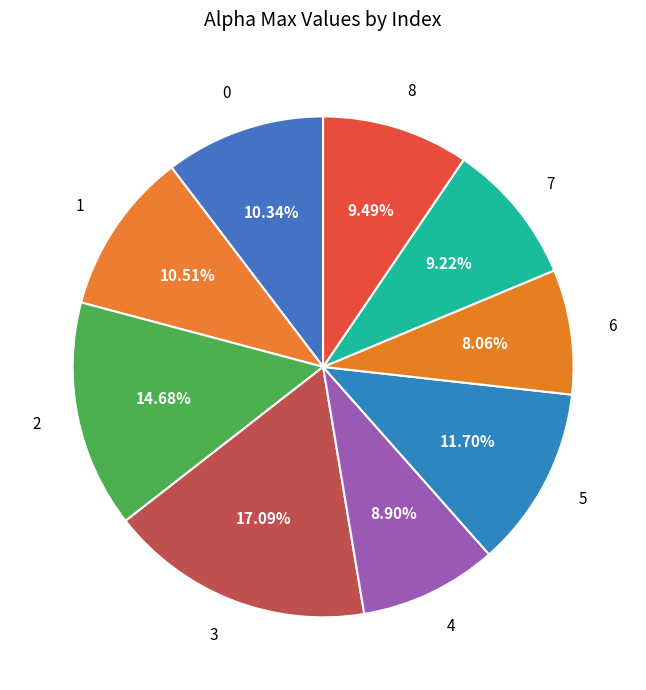

Does 4 represent more than half of the total?

No